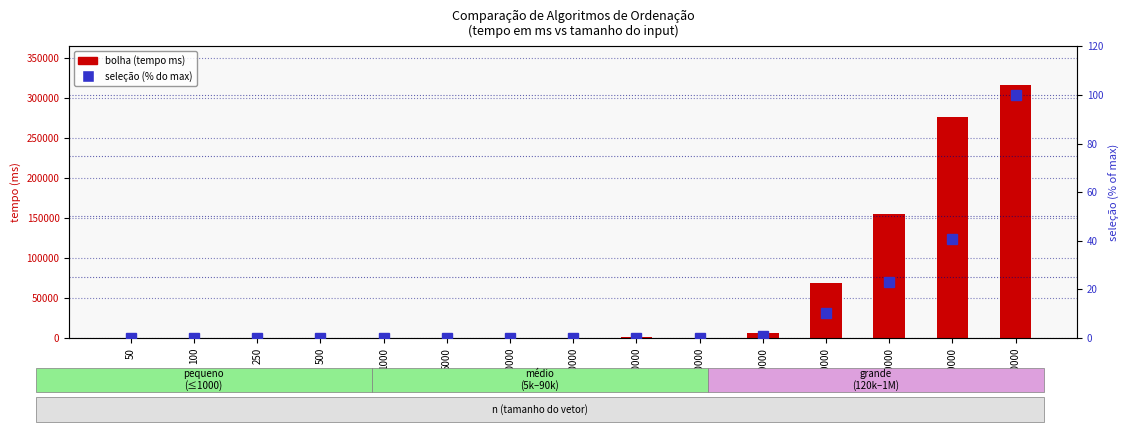

List the series in order of their overall mean, highest first.

bolha, seleção